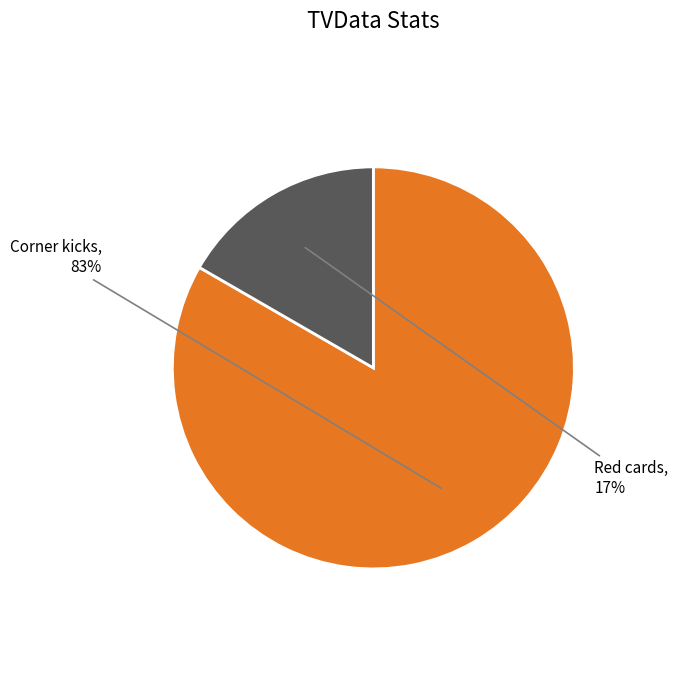

Approximately how many times larger is the value at Red cards compared to Corner kicks?

0.2